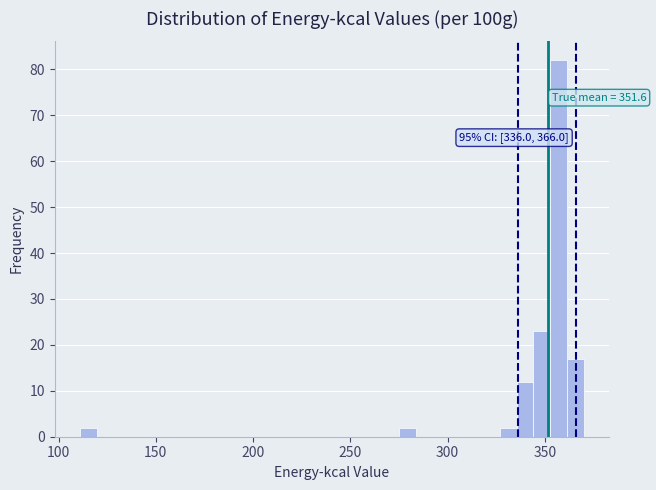

Around what value on the x-axis is the tallest bar? Give the approximate position of its centre, as read against the axis.

355